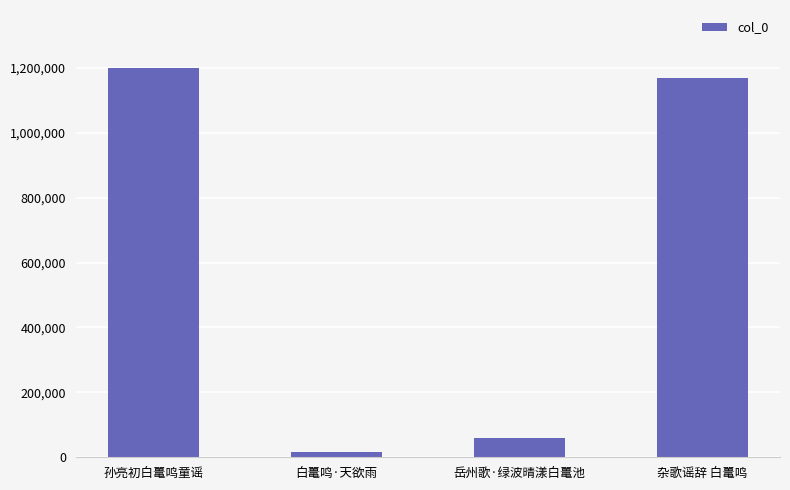

The value at 孙亮初白鼍鸣童谣 is 2067277. True or false?

False